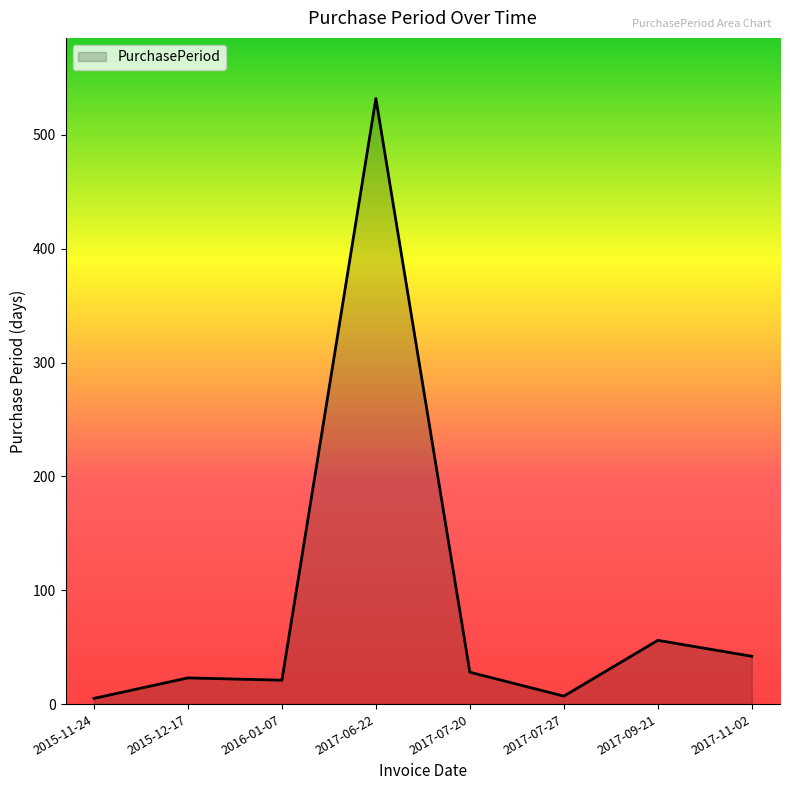

Approximately how many times larger is the value at 2017-07-20 compared to 2017-09-21?

0.5